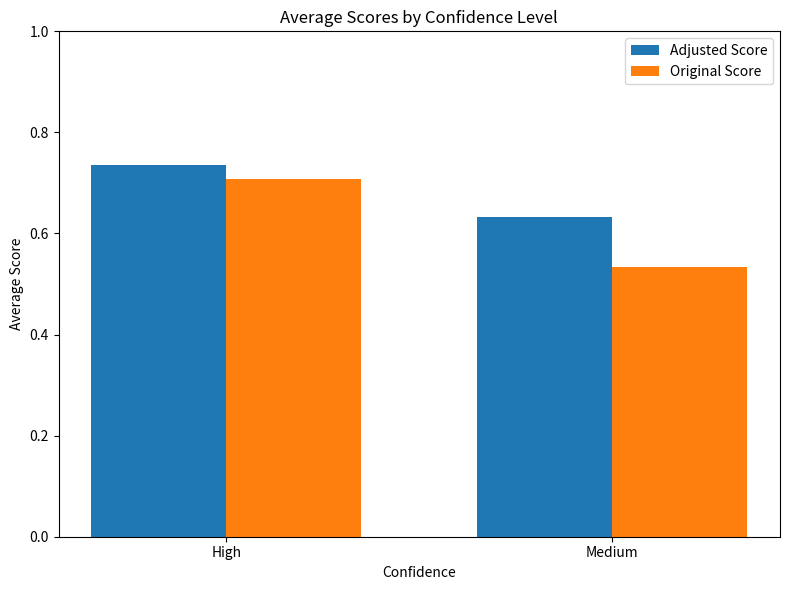

Count the number of data series in this chart.

2